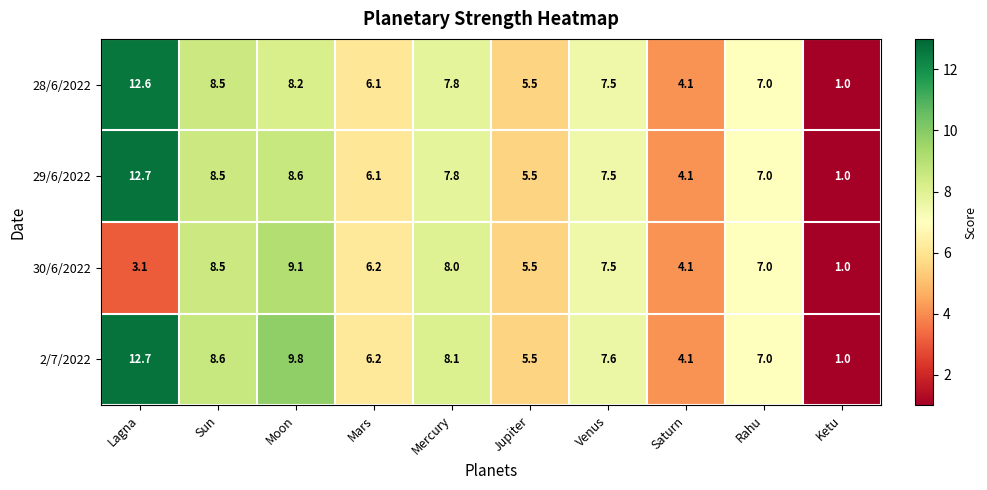

Which label corresponds to the largest value in the chart?

Lagna